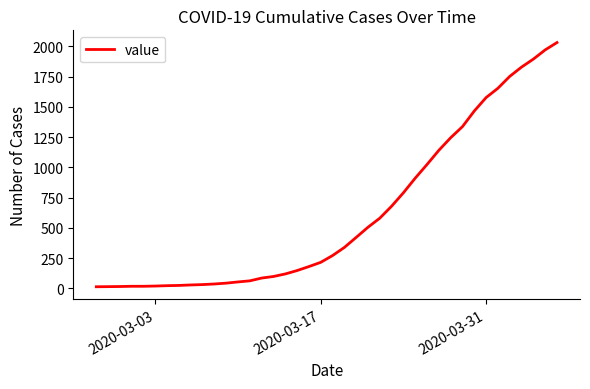

What is the difference between the maximum and minimum values?

2019